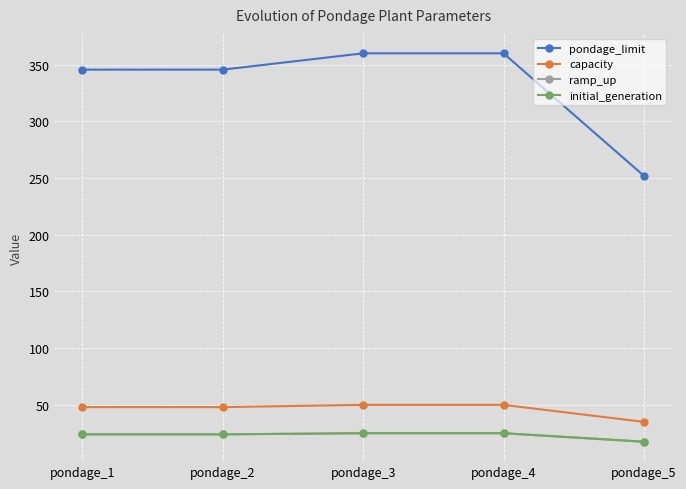

True or false: capacity has more than 1 points higher than both neighbors.

False